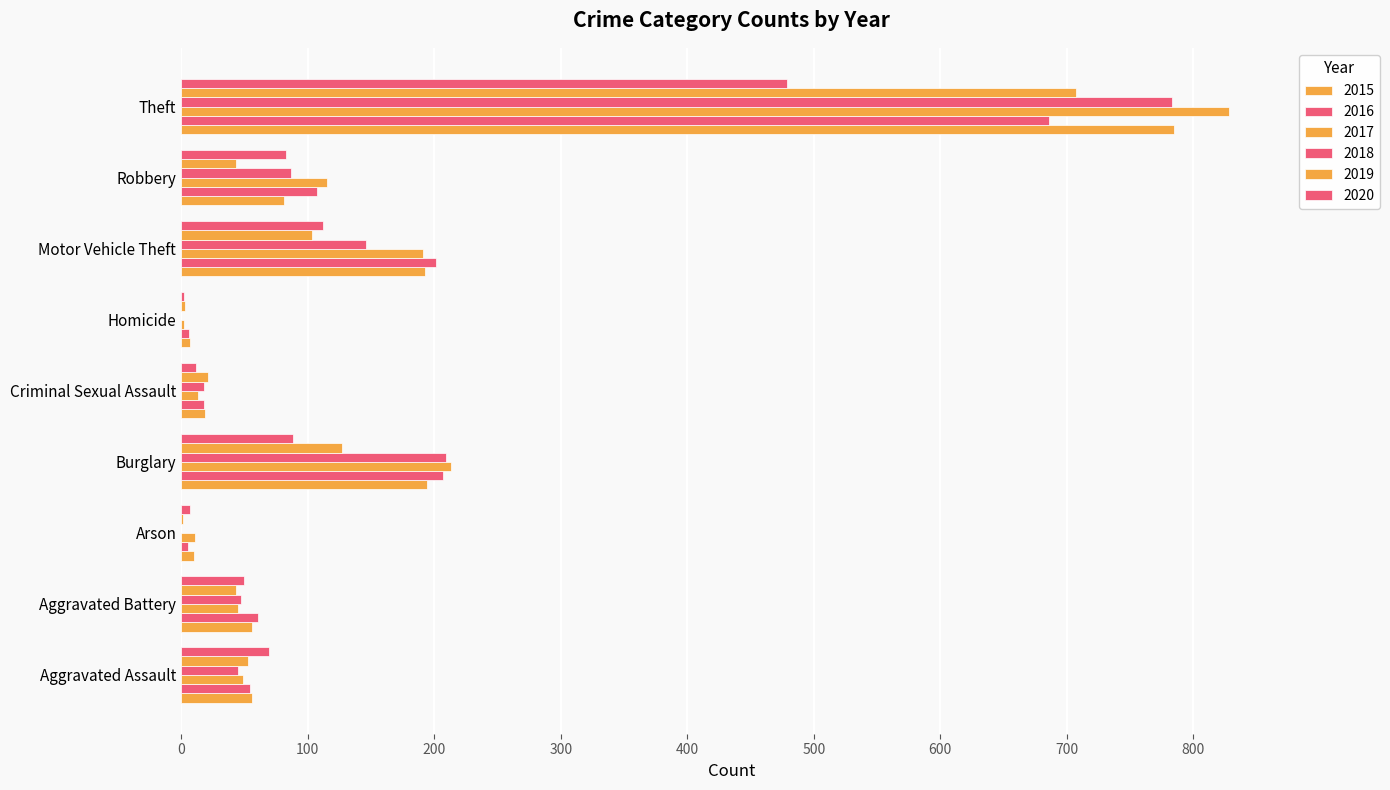

Where does the 2020 series first go above 69?

Burglary